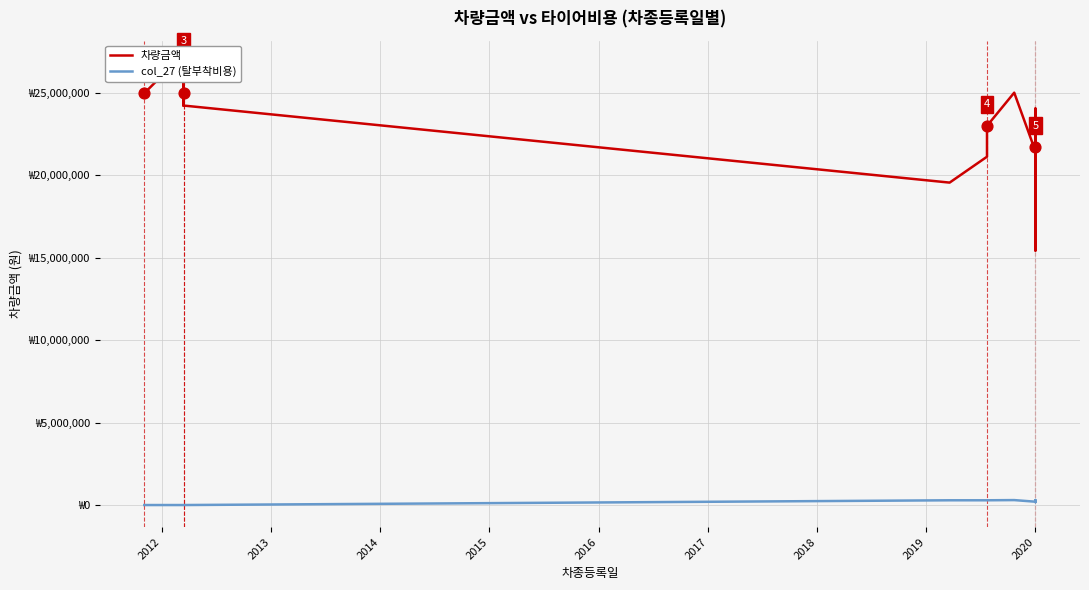

Which series has the largest total across all categories?

차량금액